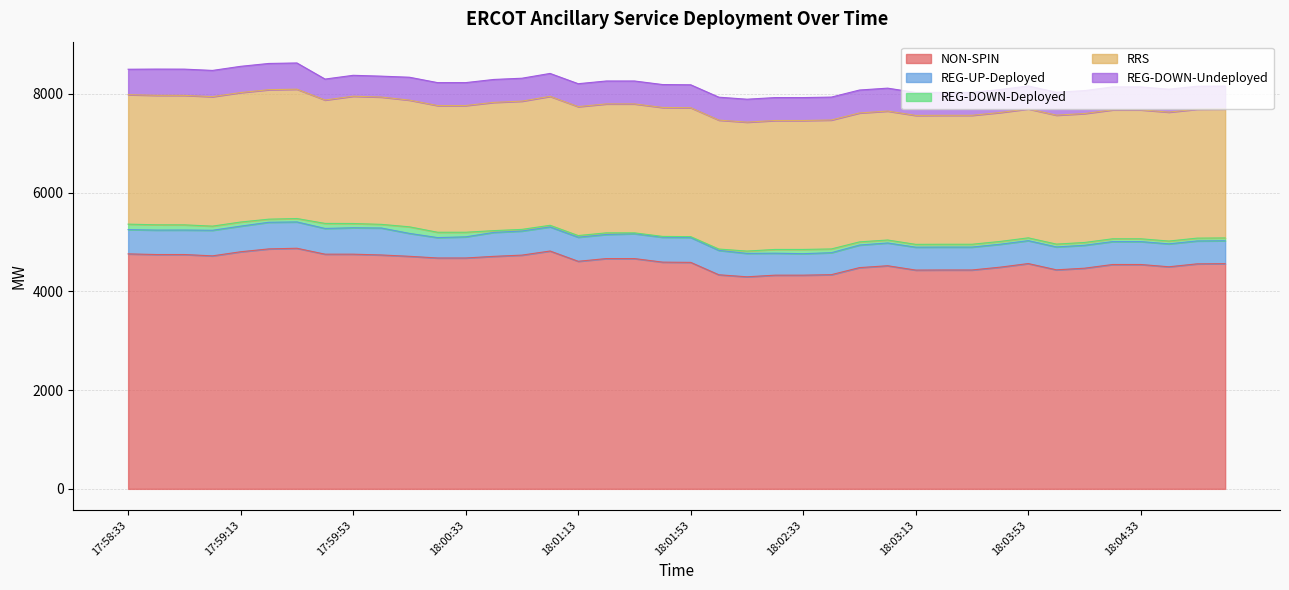

What is the difference between the RRS values at 17:59:25 and 18:02:33?

11